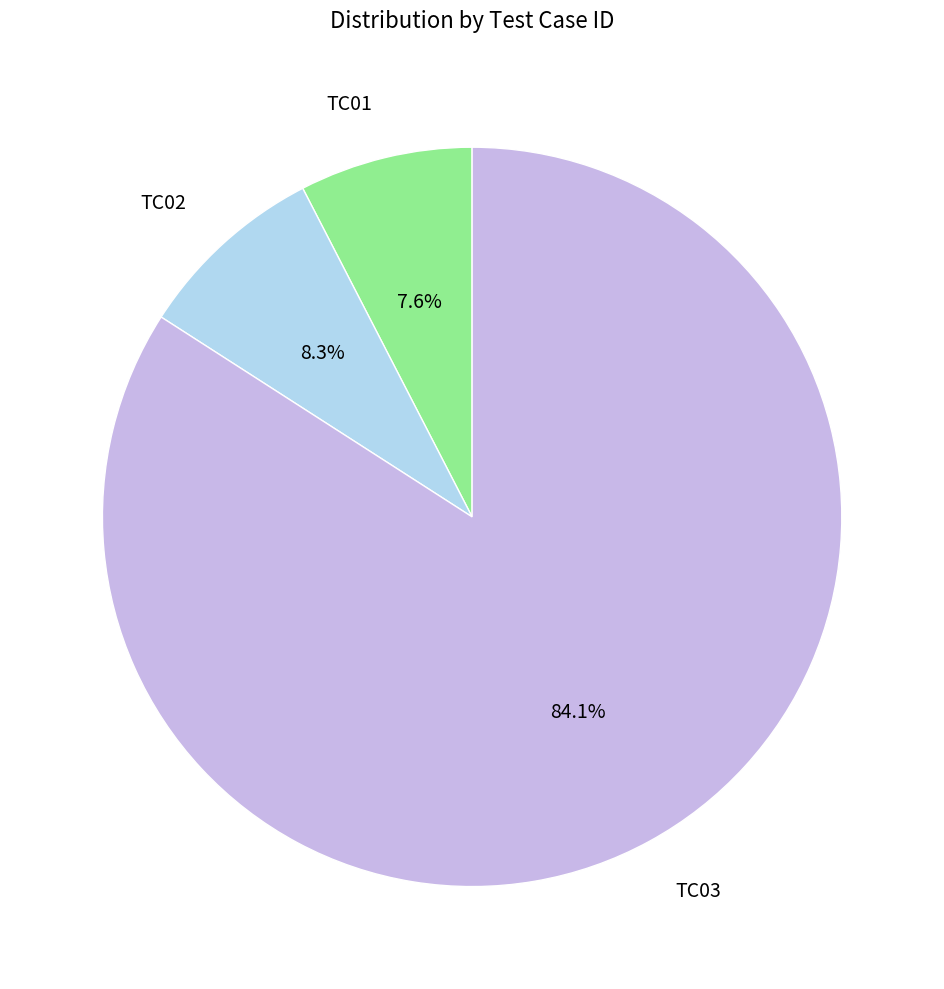

Which category has the smallest portion of the pie?

TC01